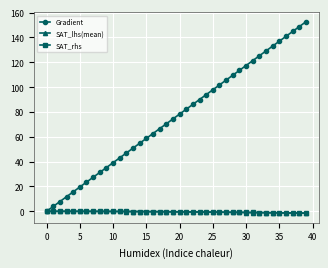

Which series has the widest spread of values?

Gradient